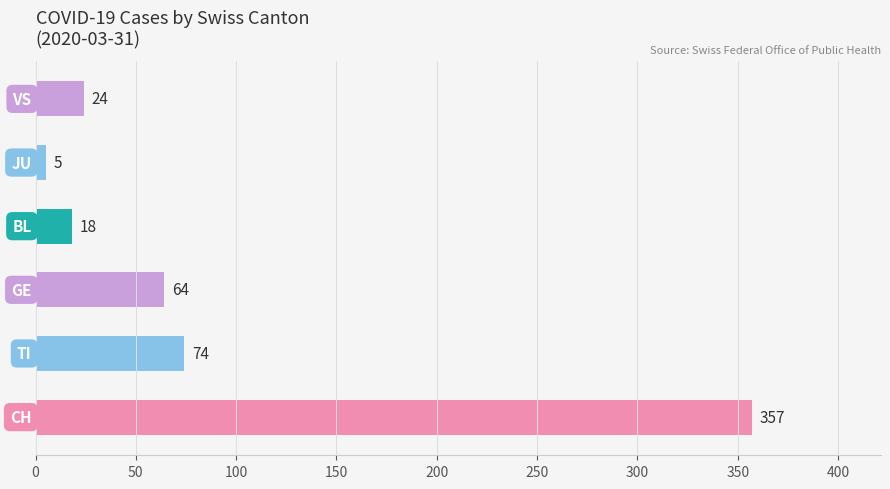

What is the greatest value displayed?

357